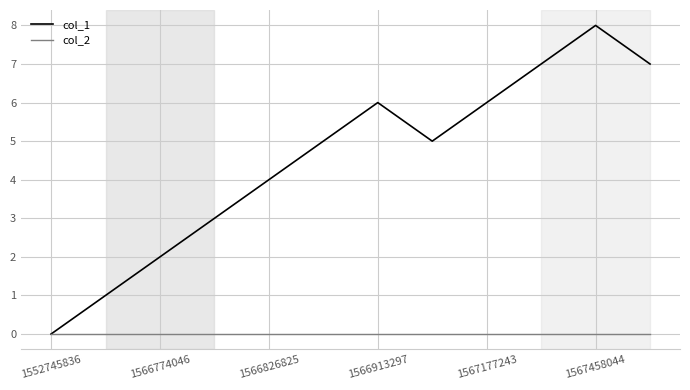

Which series has the largest total across all categories?

col_1